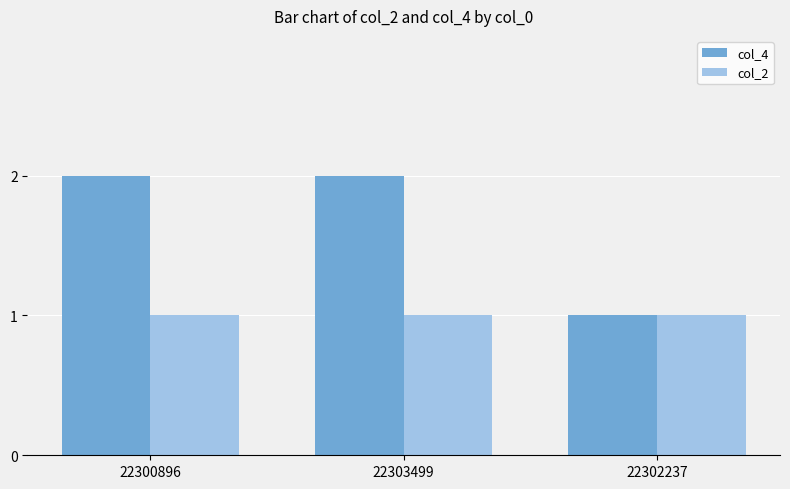

The value of col_2 at 22302237 is 0. True or false?

False